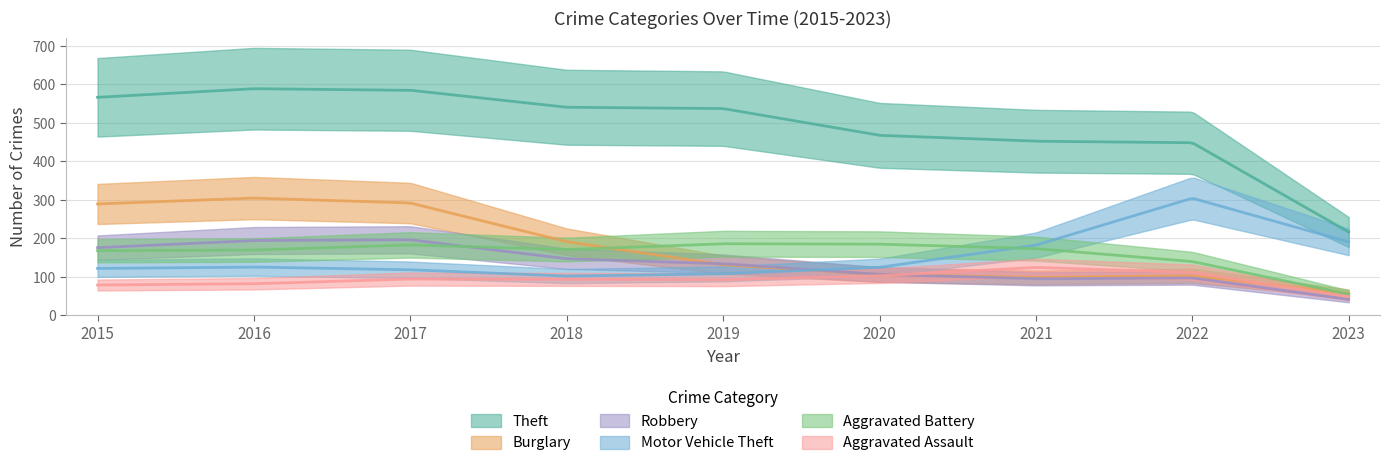

True or false: Aggravated Assault has a value of 122 at 2018.

False